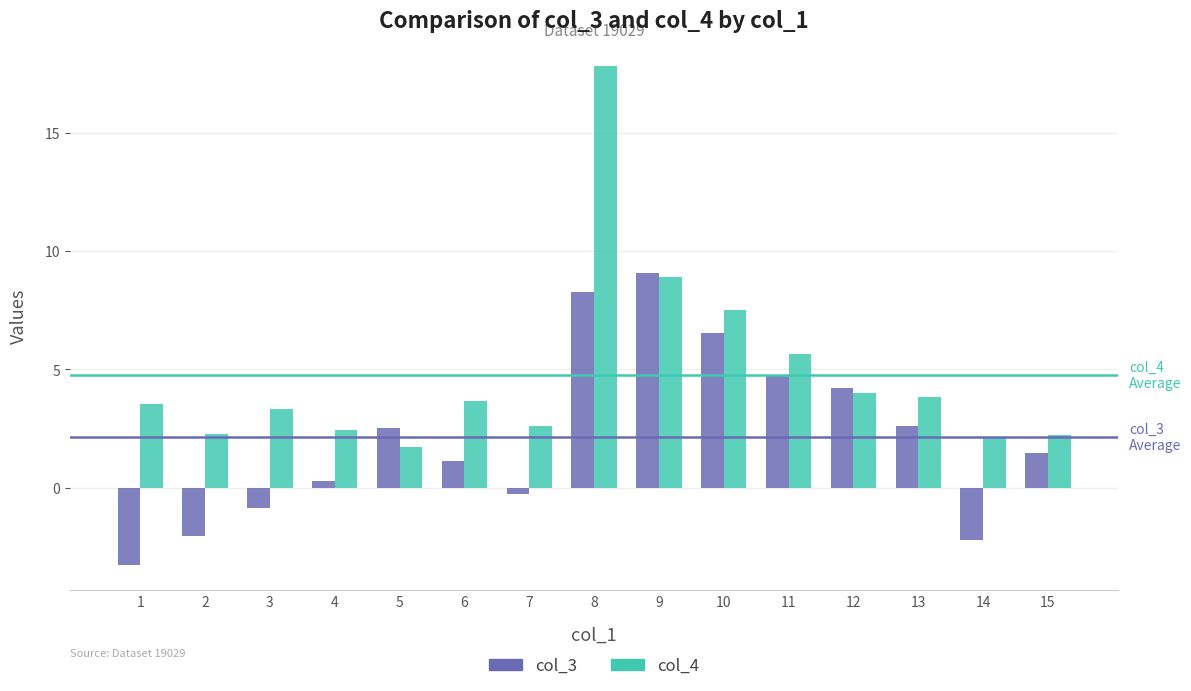

The col_3 series shows -3.9 at 14. True or false?

False